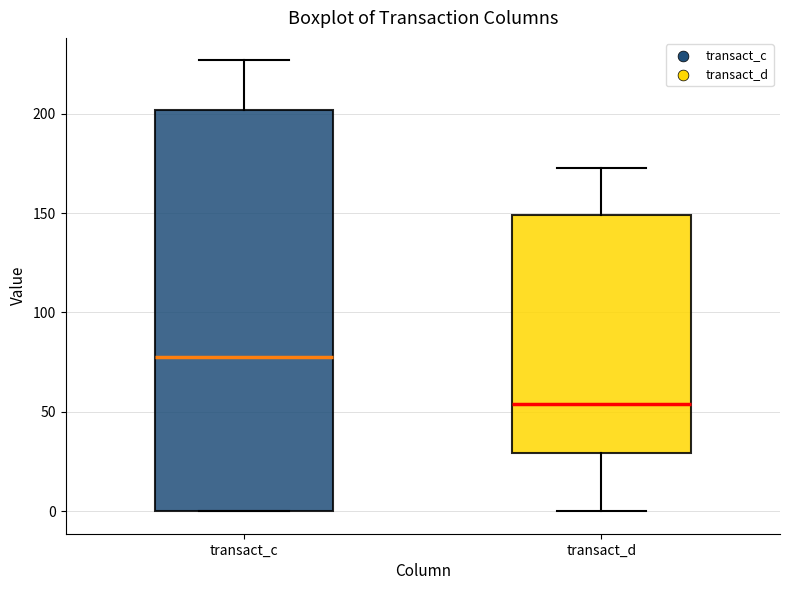

Which box has the highest median line?

transact_c